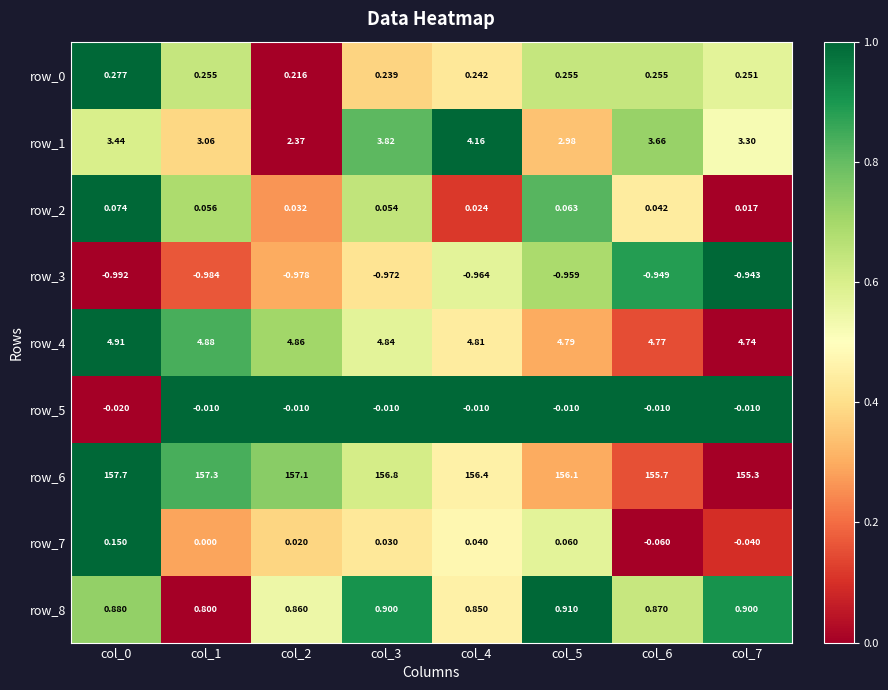

At which label does row_6 reach its minimum?

col_7